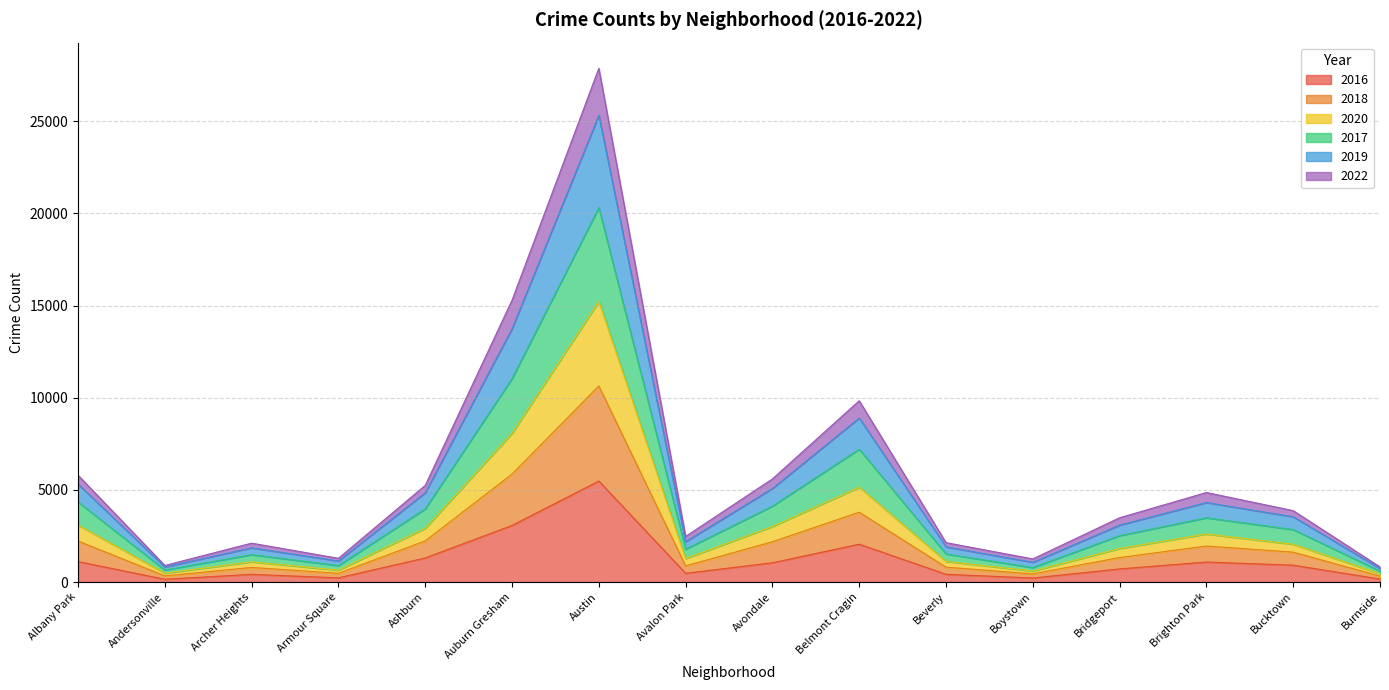

What is the minimum value for 2022?

324